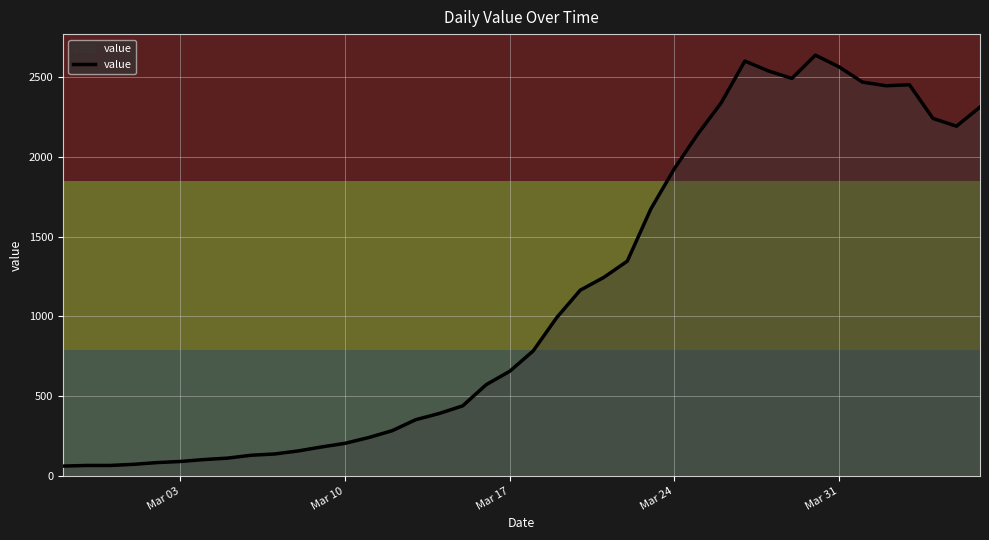

What is the difference between the maximum and minimum values?

2579